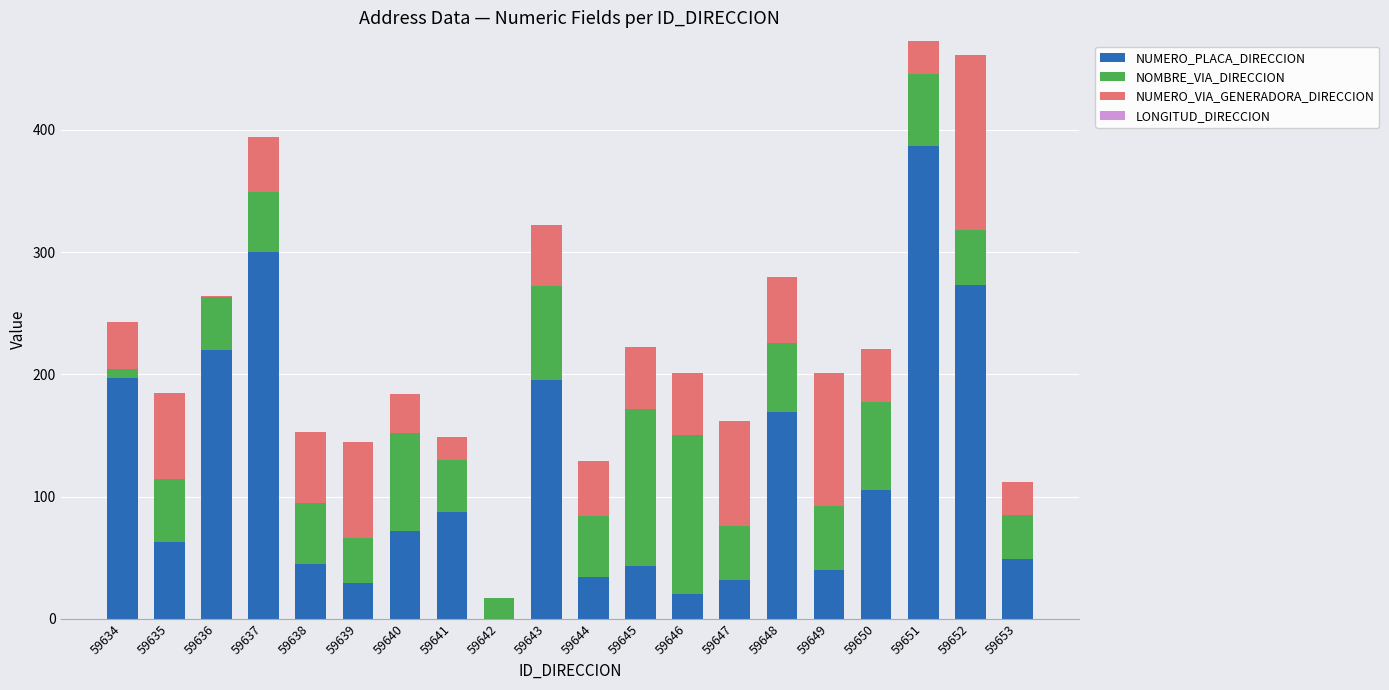

Which category has the highest value in the NUMERO_PLACA_DIRECCION series?

59651